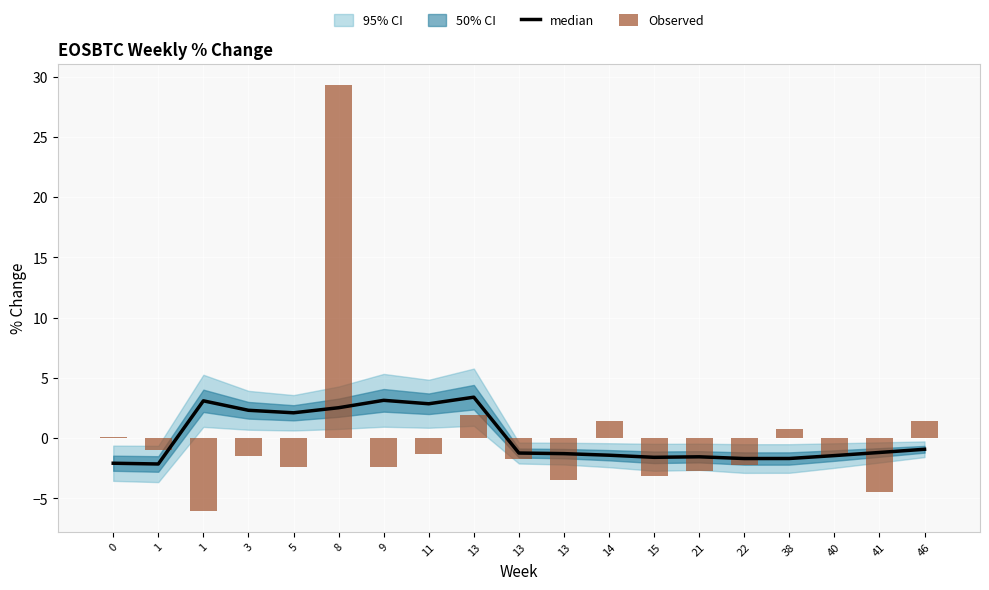

Is the value of median at 11 greater than the value of Observed at 22?

Yes